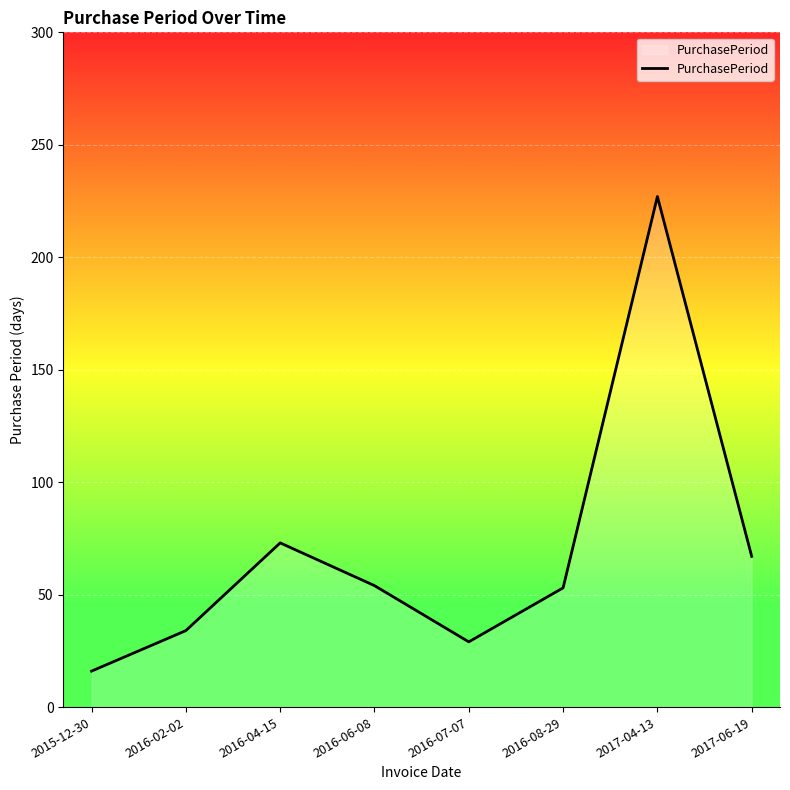

Is it true that the value at 2016-04-15 is 73?

True